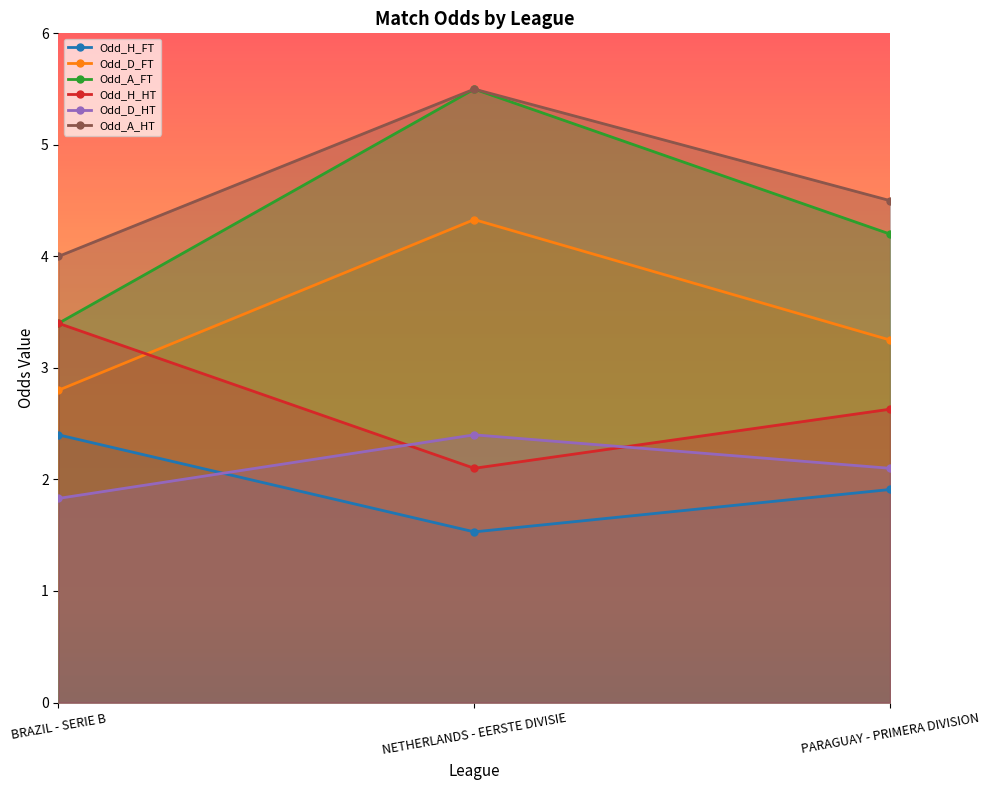

Which series has the largest range (max minus min)?

Odd_A_FT